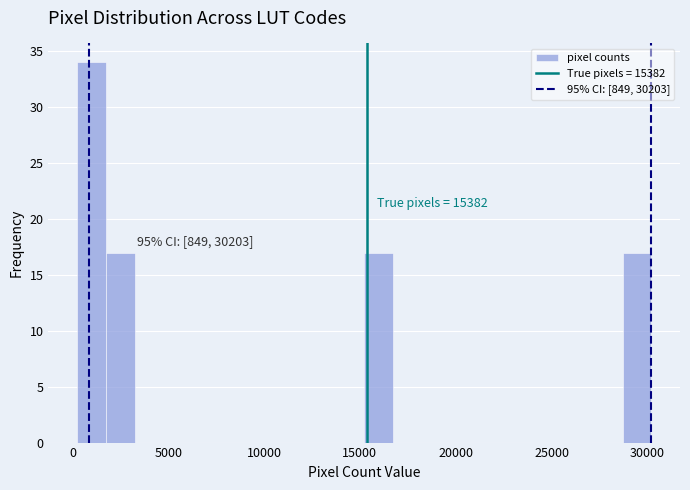

Read against the x-axis, roughly where is the centre of the tallest bar?

1000